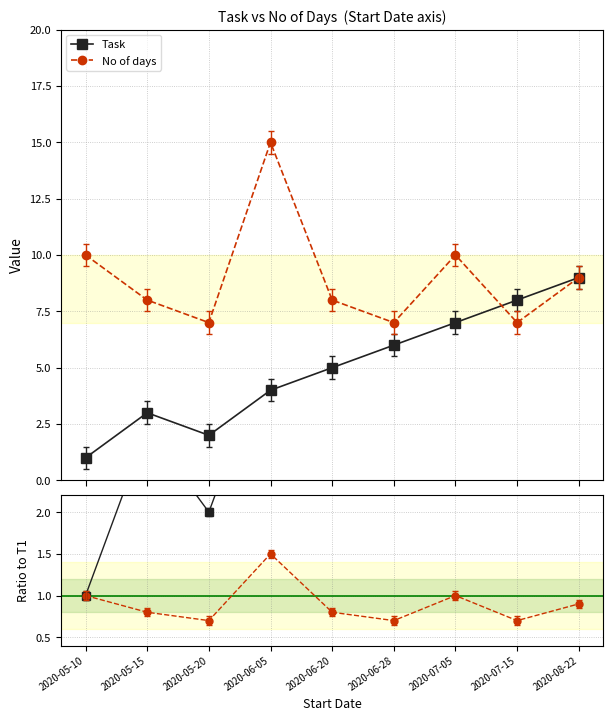

What is the minimum value for No of days?

7